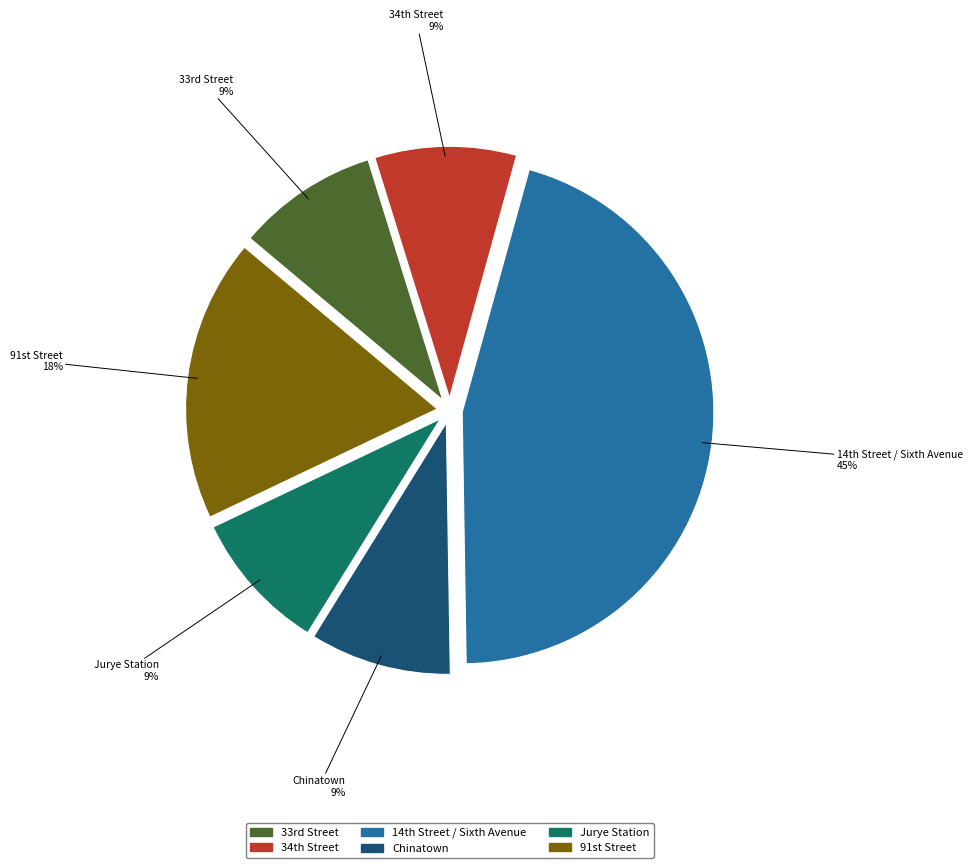

How many segments does this pie chart have?

6